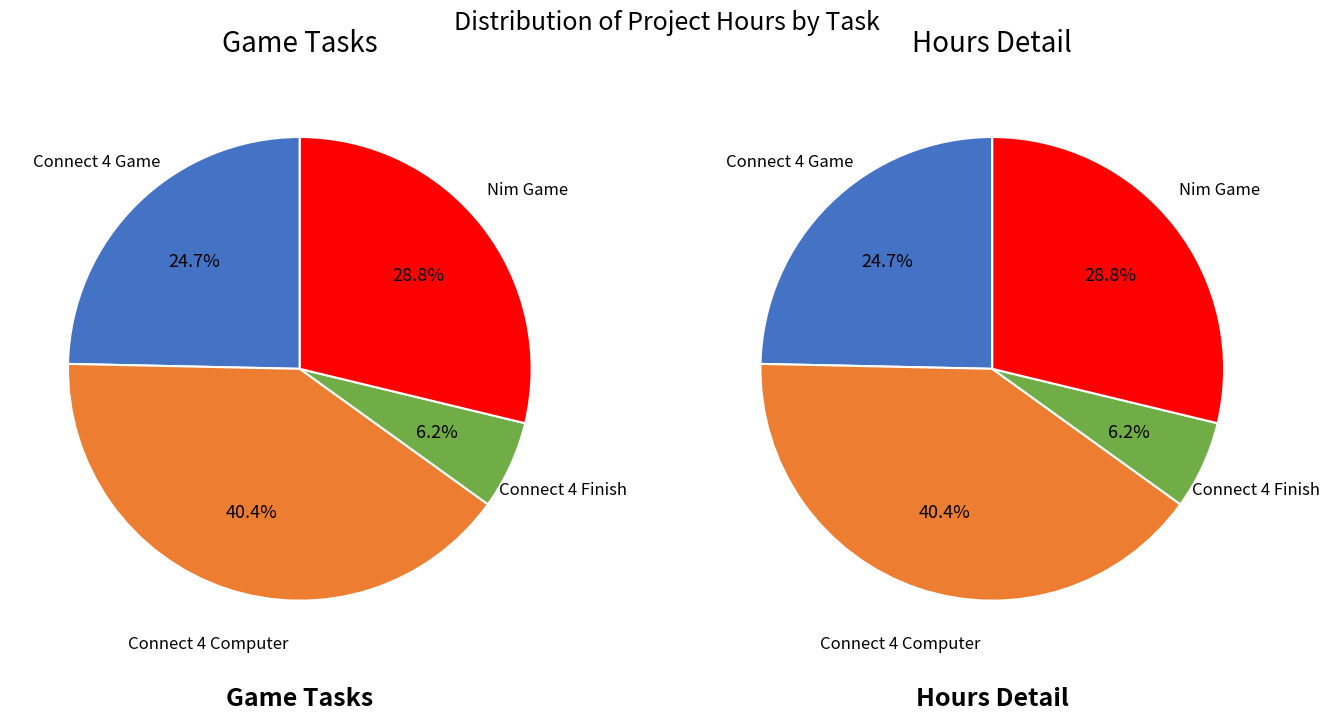

How many slices are in this pie chart?

4